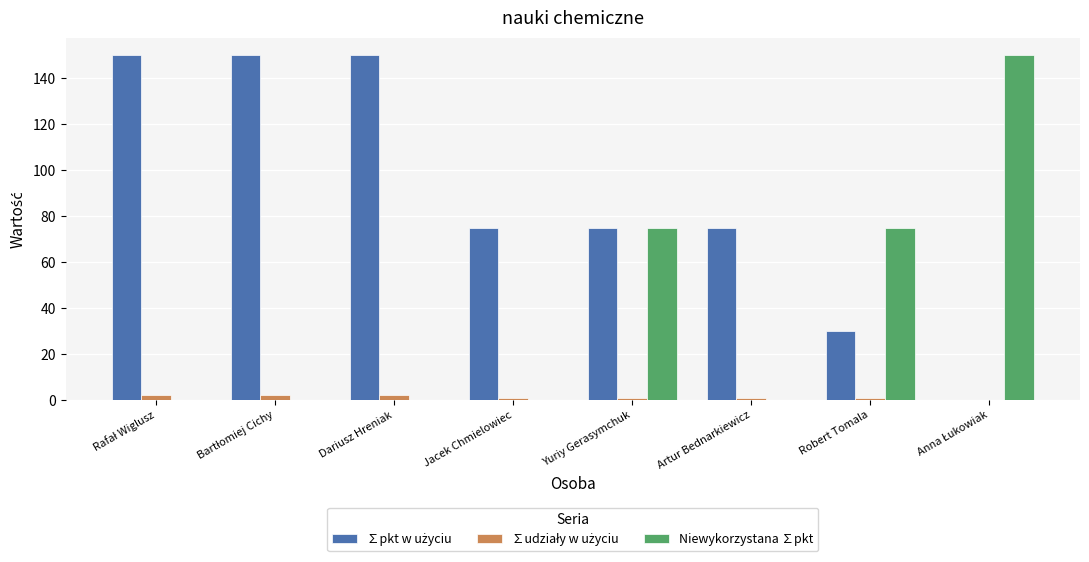

Is it true that Niewykorzystana ∑pkt equals 0 at Artur Bednarkiewicz?

True